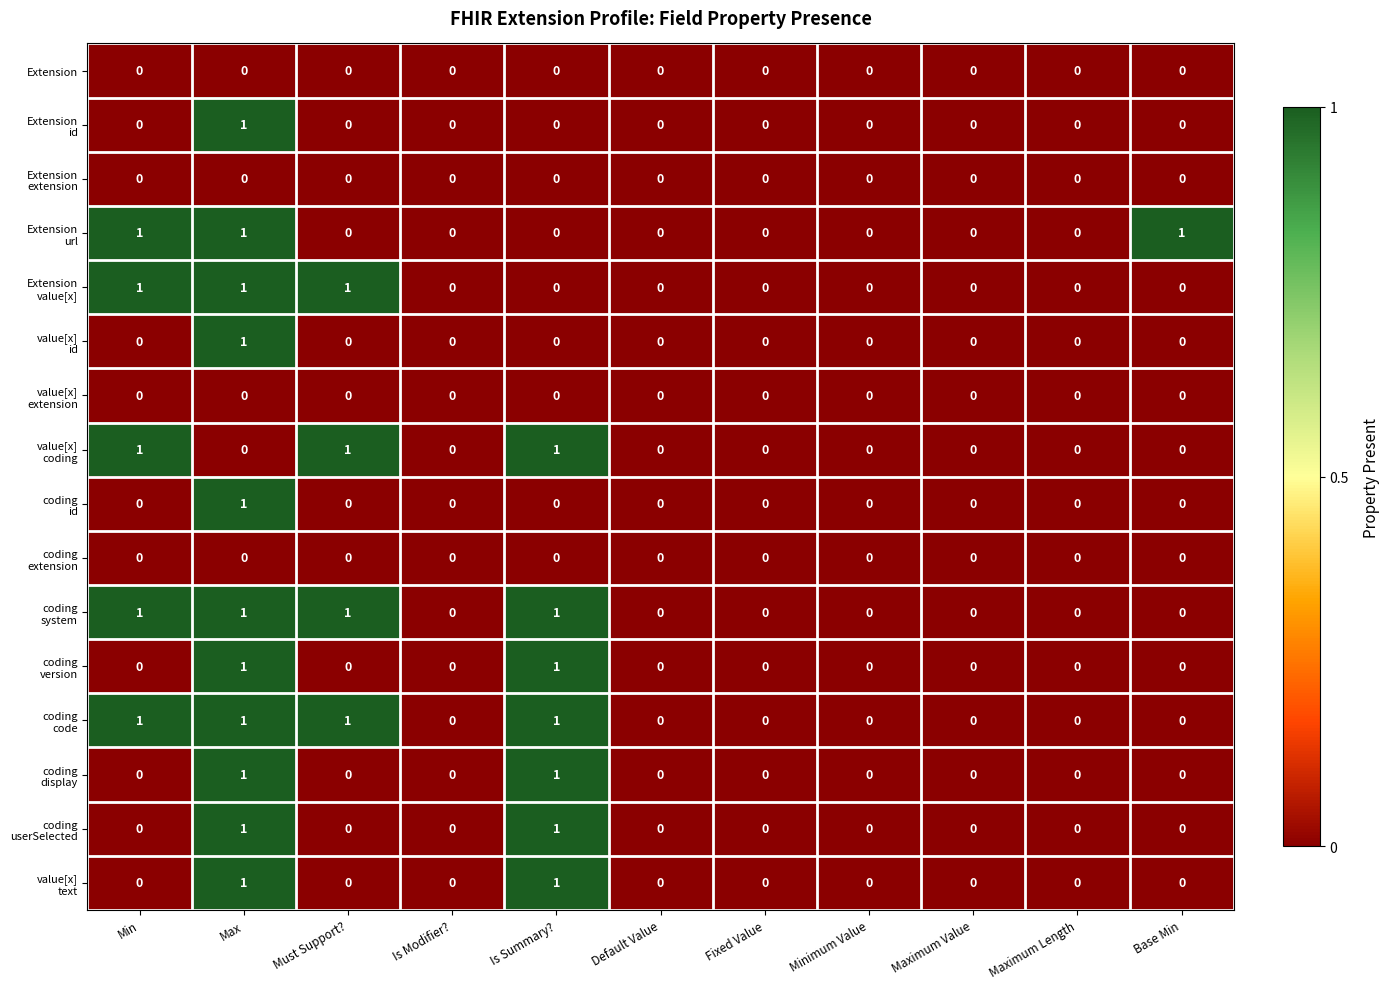

At which category is the sum across all series the highest?

Max